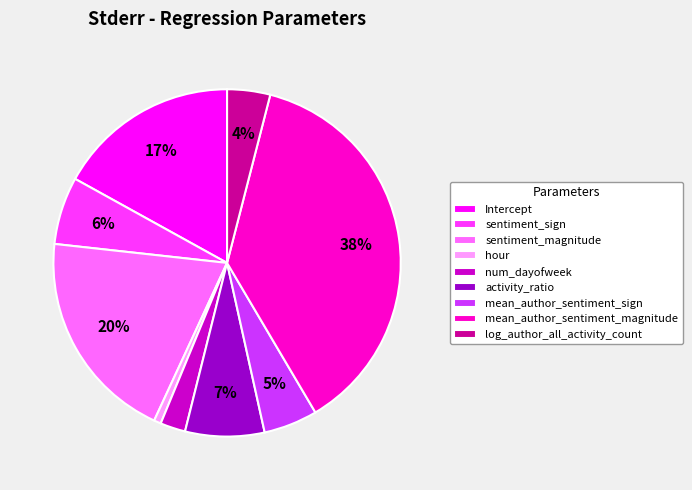

Count the number of slices in the pie.

9